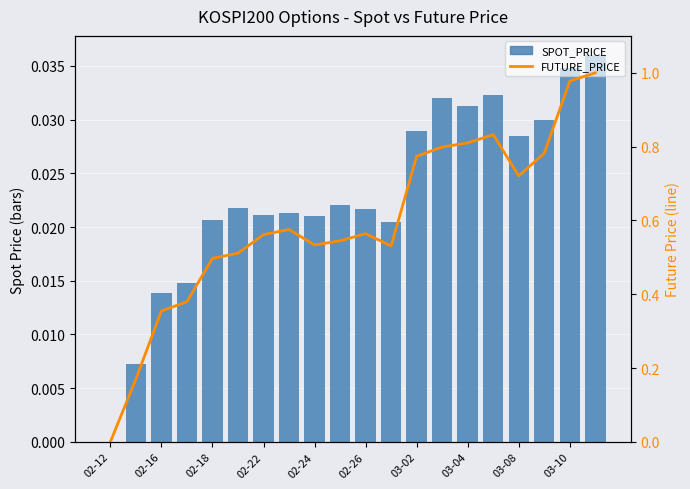

What is the average value of the FUTURE_PRICE series?

0.6